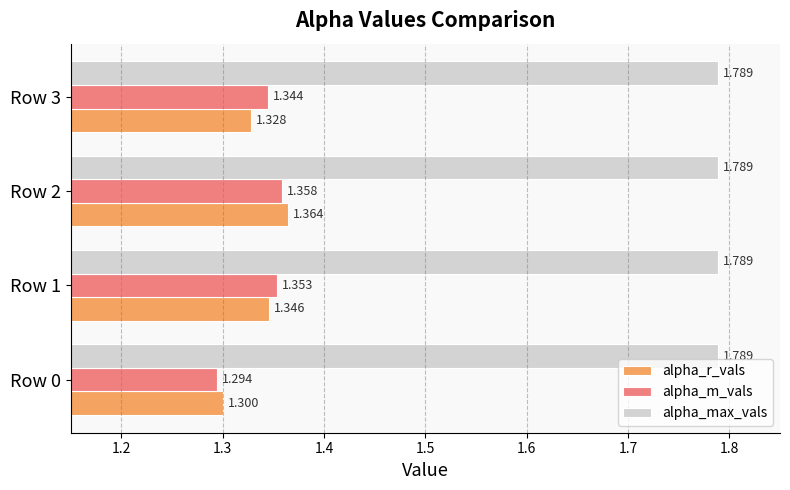

Rank the series by their maximum value, from lowest to highest.

alpha_m_vals, alpha_r_vals, alpha_max_vals